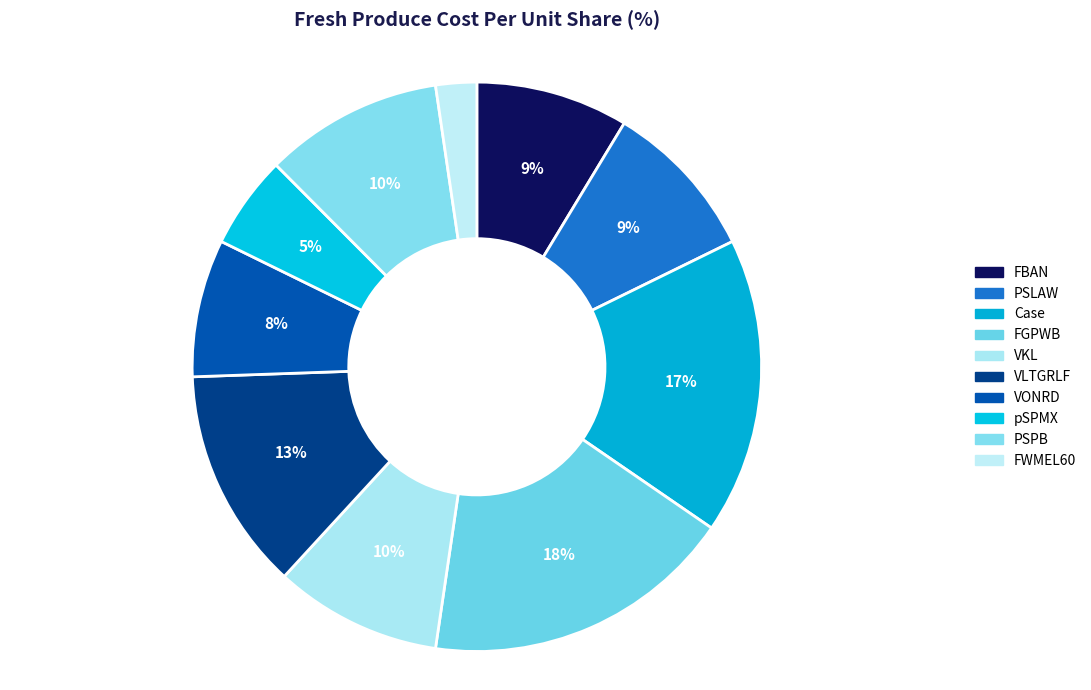

Do Case and FGPWB together represent more than half of the pie?

No